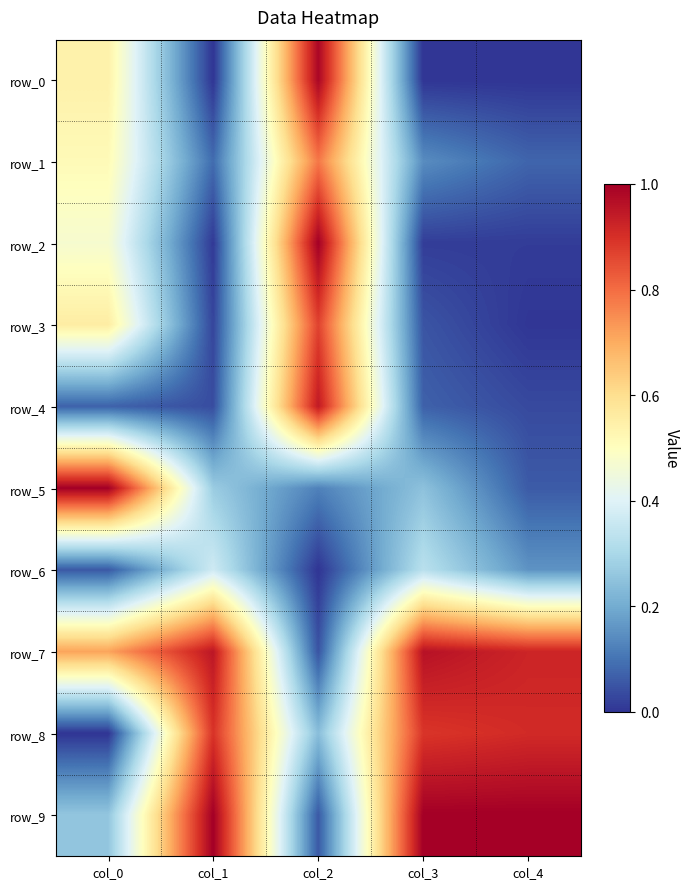

At col_3, list the series in order from largest to smallest.

row_9, row_7, row_8, row_6, row_5, row_1, row_4, row_3, row_2, row_0